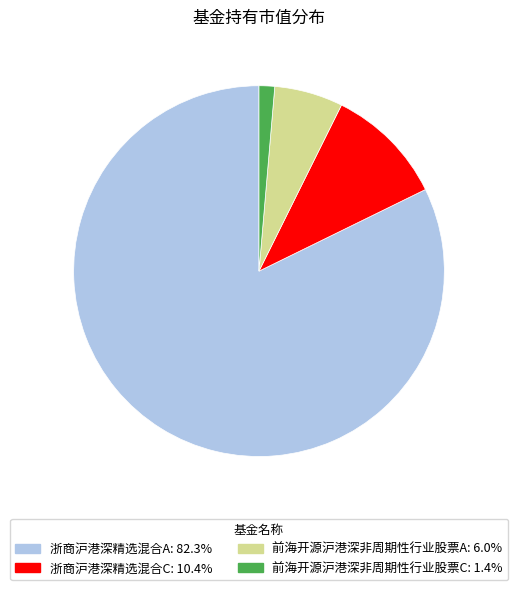

Is it true that 浙商沪港深精选混合C is 10% of the pie?

True